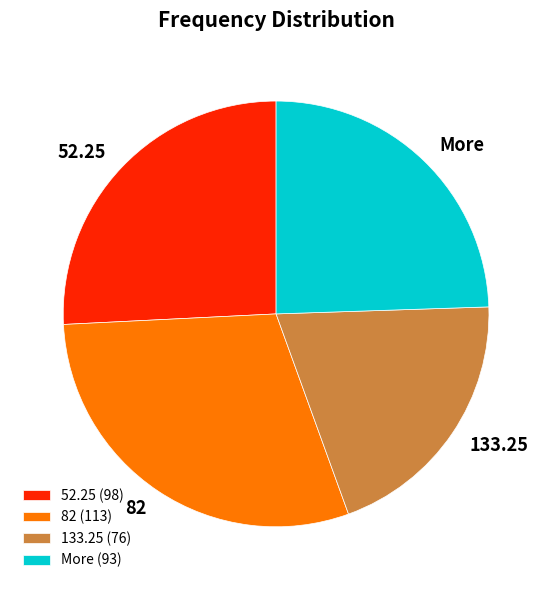

Rank the categories by value from lowest to highest.

133.25, More, 52.25, 82